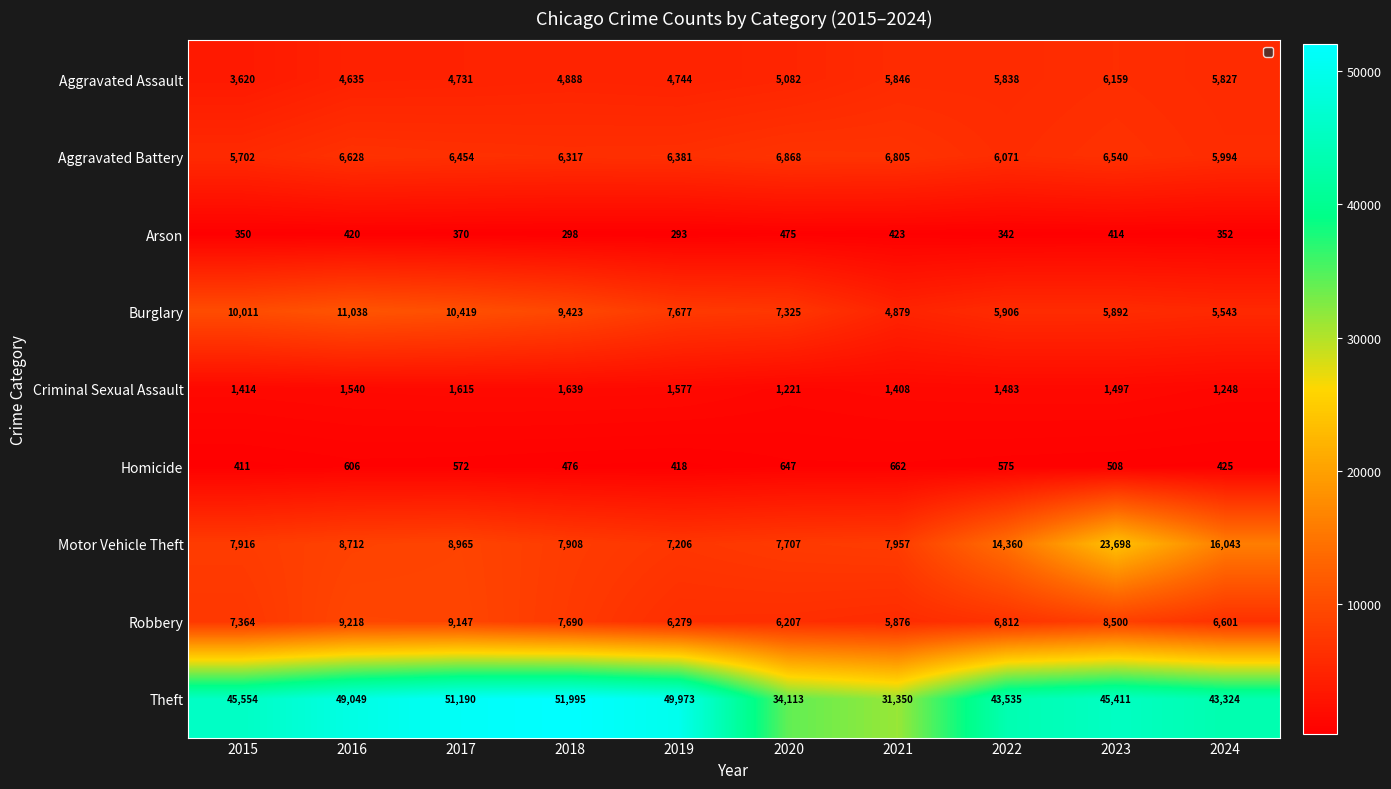

What is the sum of all Burglary values?

78113